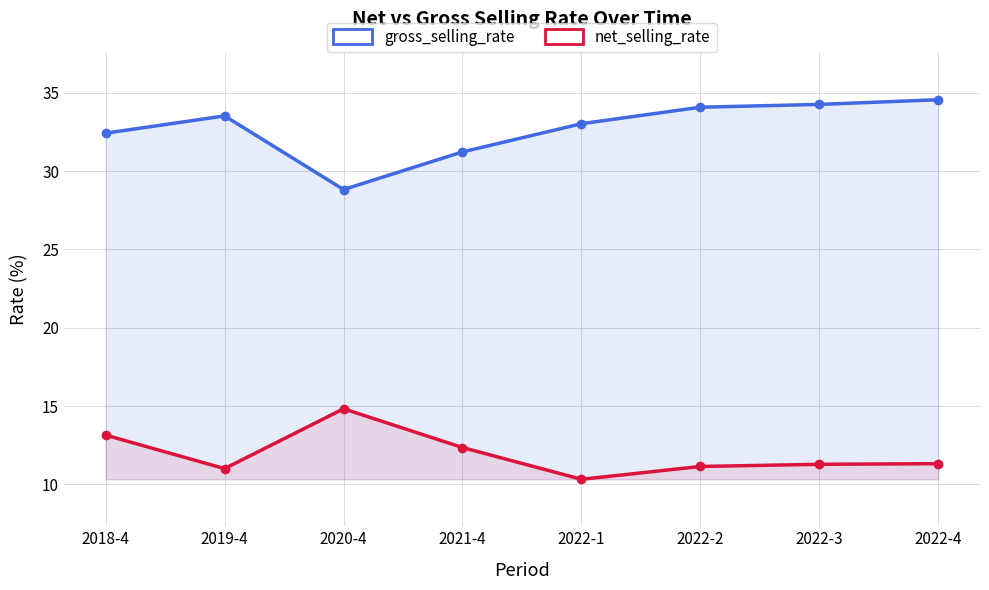

What are all the series names shown in the legend?

gross_selling_rate, net_selling_rate